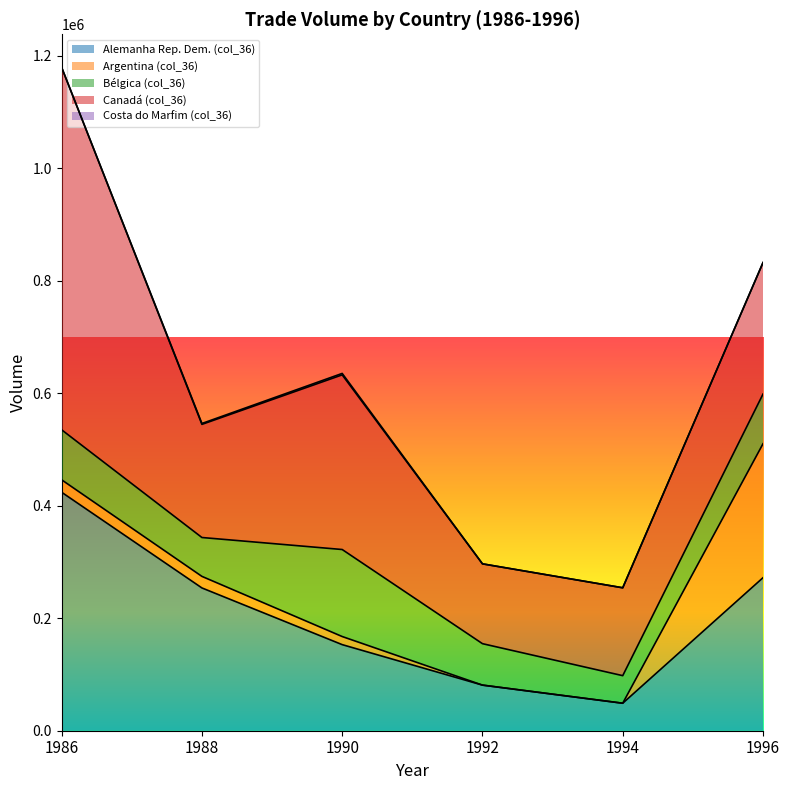

Is the value of Costa do Marfim (col_36) at 1994 greater than the value of Bélgica (col_36) at 1992?

No